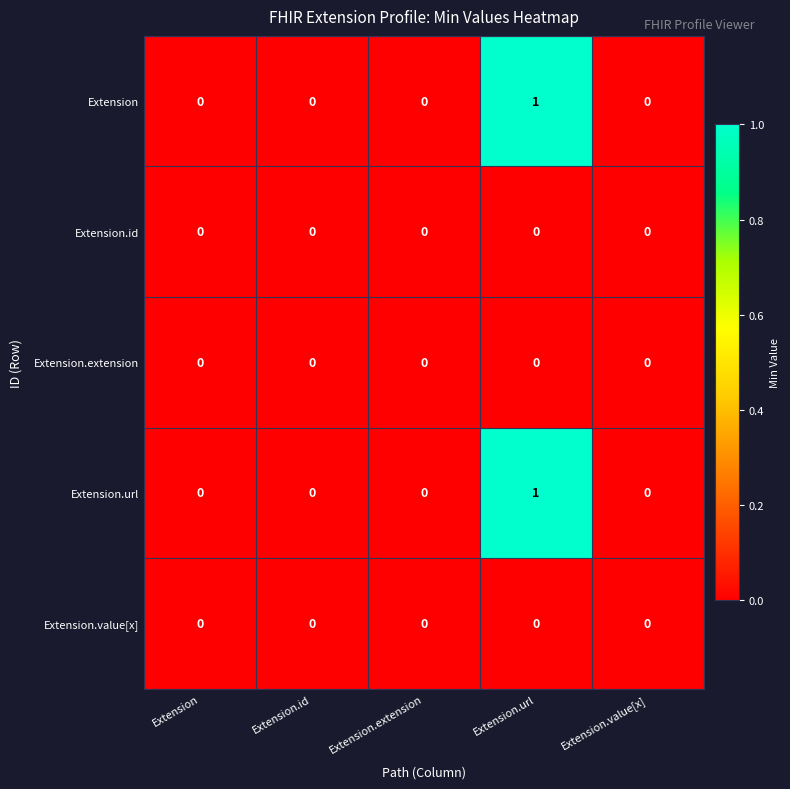

Count the number of categories in the chart.

5